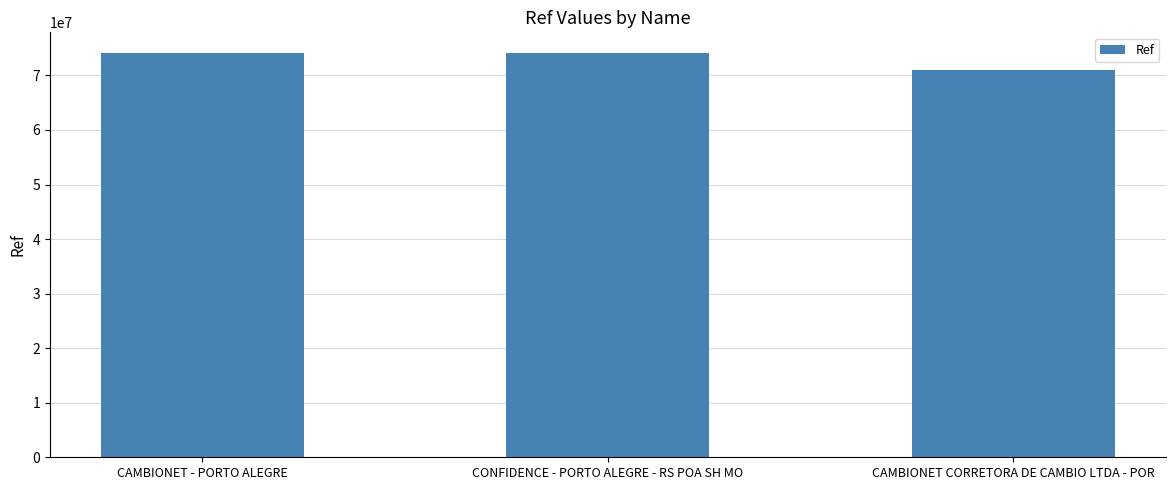

What is the approximate value at CONFIDENCE - PORTO ALEGRE - RS POA SH MO?

74194492